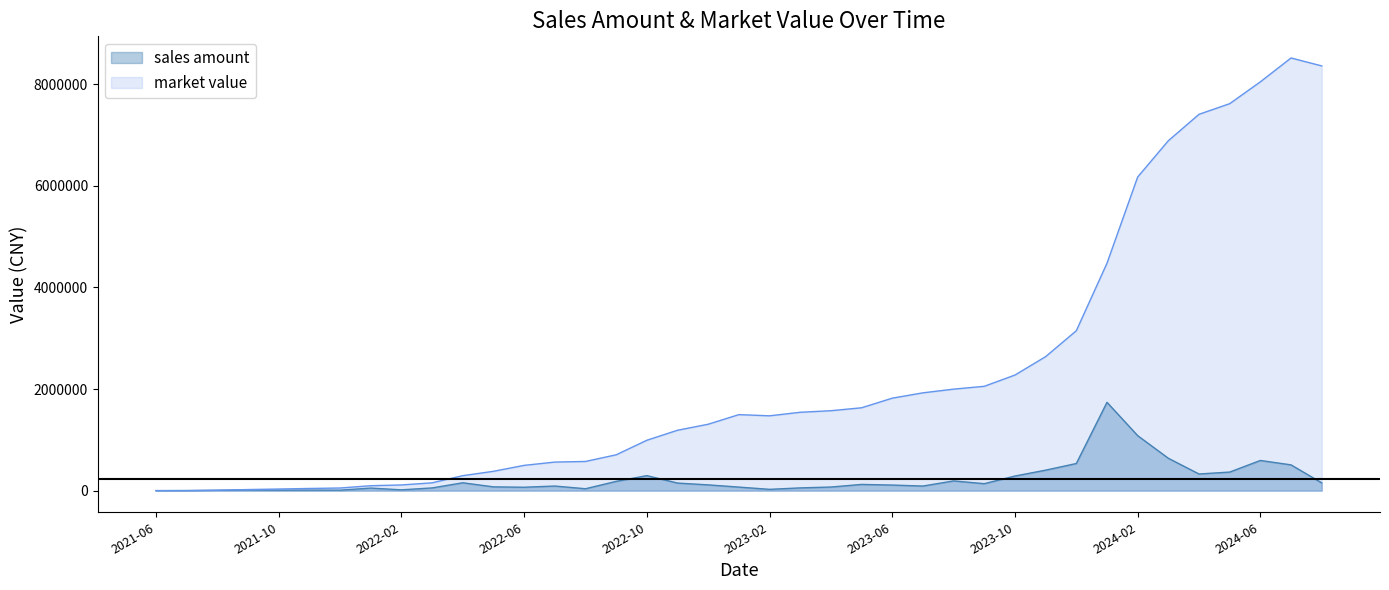

Which series changed the most between 2021-08 and 2021-11?

market value